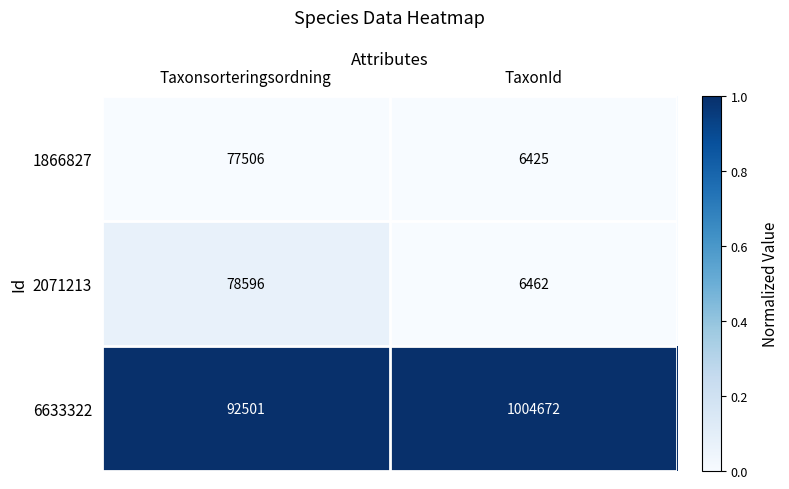

Reading left to right, extract all data points from this chart.

1866827: 77506	6425
2071213: 78596	6462
6633322: 92501	1004672